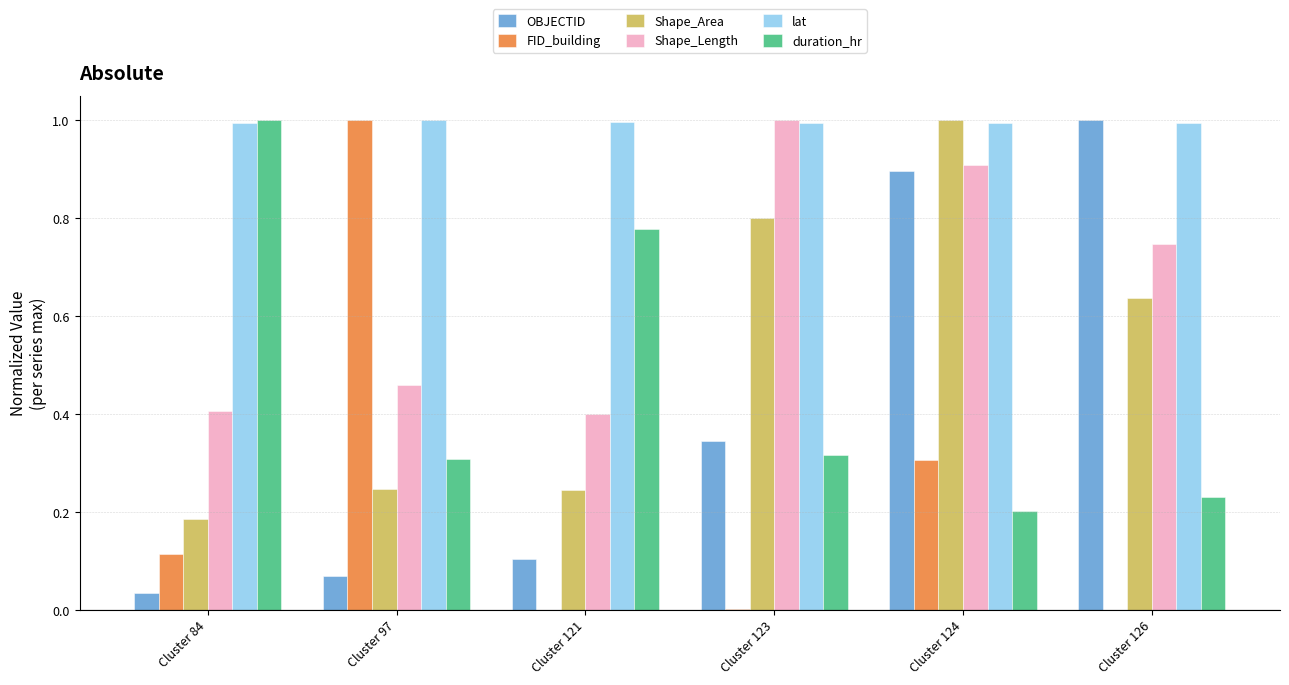

The OBJECTID series shows 0.9 at Cluster 124. True or false?

True